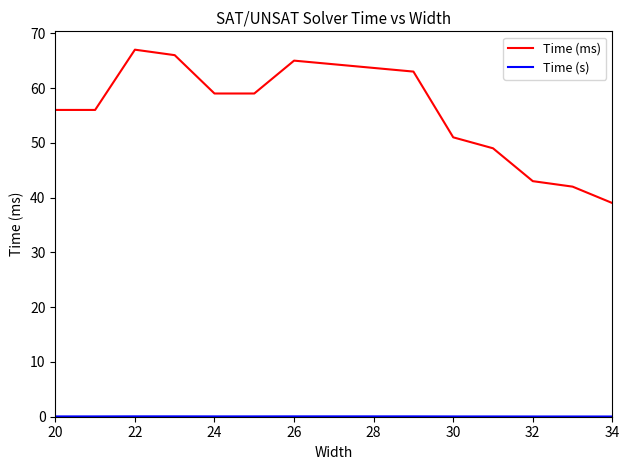

Which series has the widest spread of values?

Time (ms)